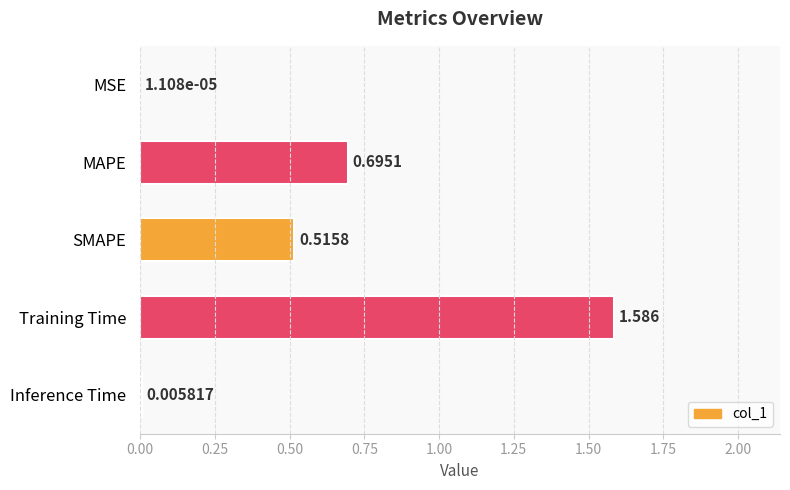

Which category has the highest value across all series?

Training Time